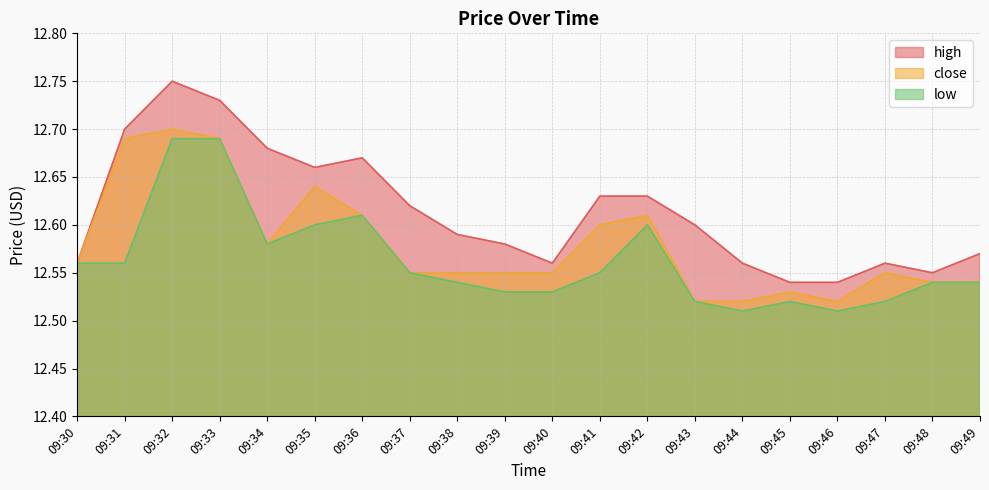

How many lines are shown in the chart?

3